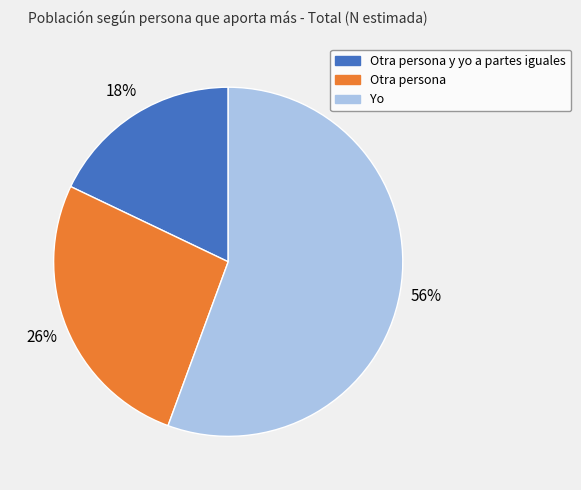

To the nearest percent, what is the average slice percentage?

33%